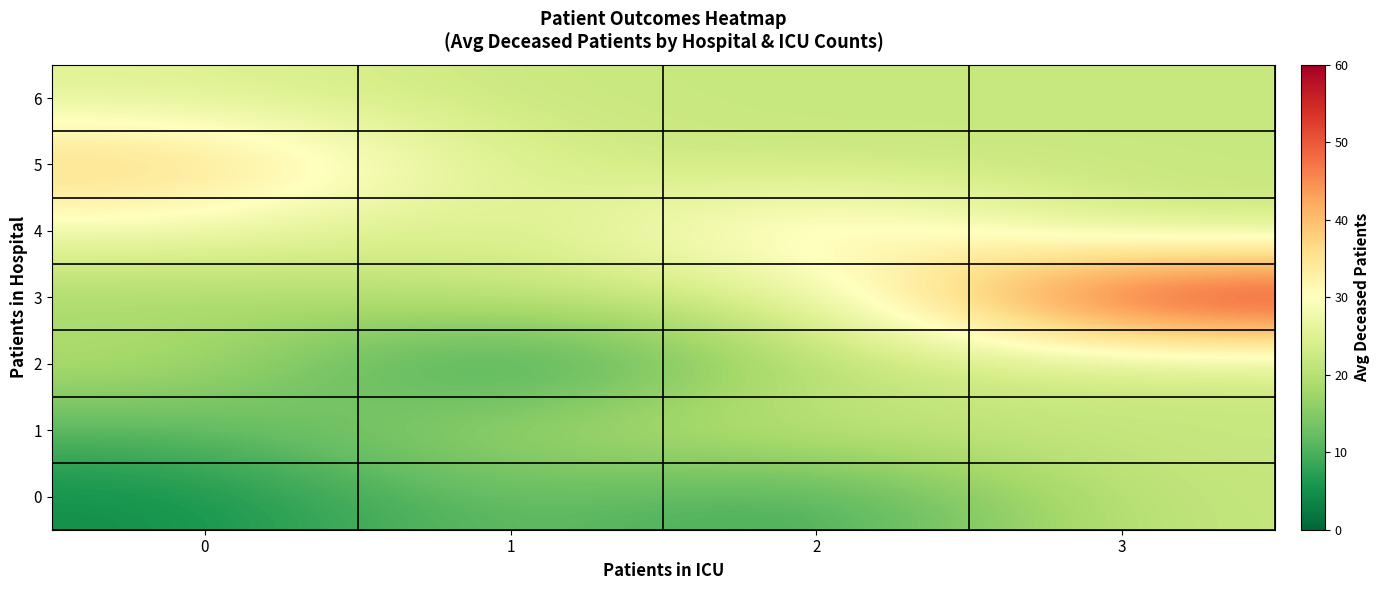

Reading left to right, extract all data points from this chart.

0: 0=4.5	1=13.5	2=7.0	3=21.9
1: 0=10.4	1=18.7	2=21.9	3=21.9
2: 0=20.4	1=3.0	2=21.9	3=21.9
3: 0=17.5	1=21.9	2=21.9	3=60.0
4: 0=28.2	1=21.9	2=37.0	3=21.9
5: 0=39.0	1=23.0	2=21.9	3=21.9
6: 0=25.0	1=21.9	2=21.9	3=21.9